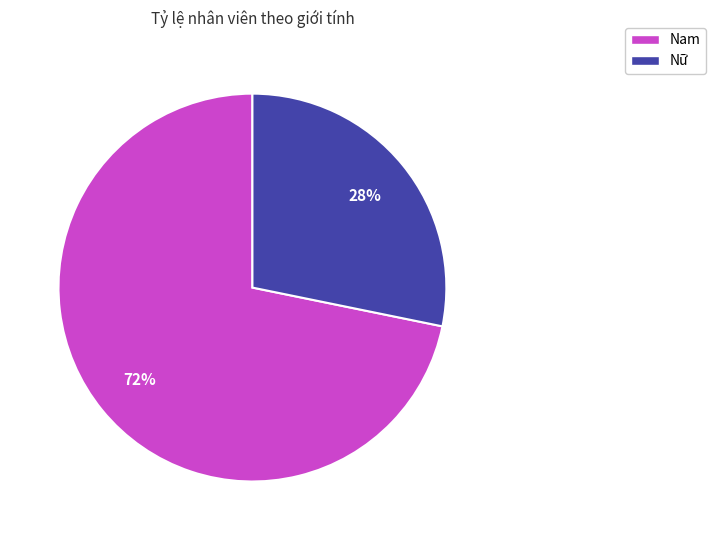

To the nearest percent, what percentage of the pie is Nữ?

28%